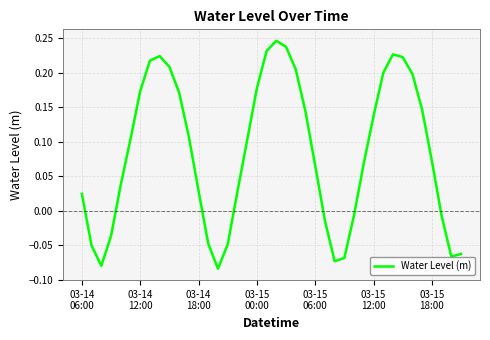

What is the difference between the maximum and minimum values?

0.3